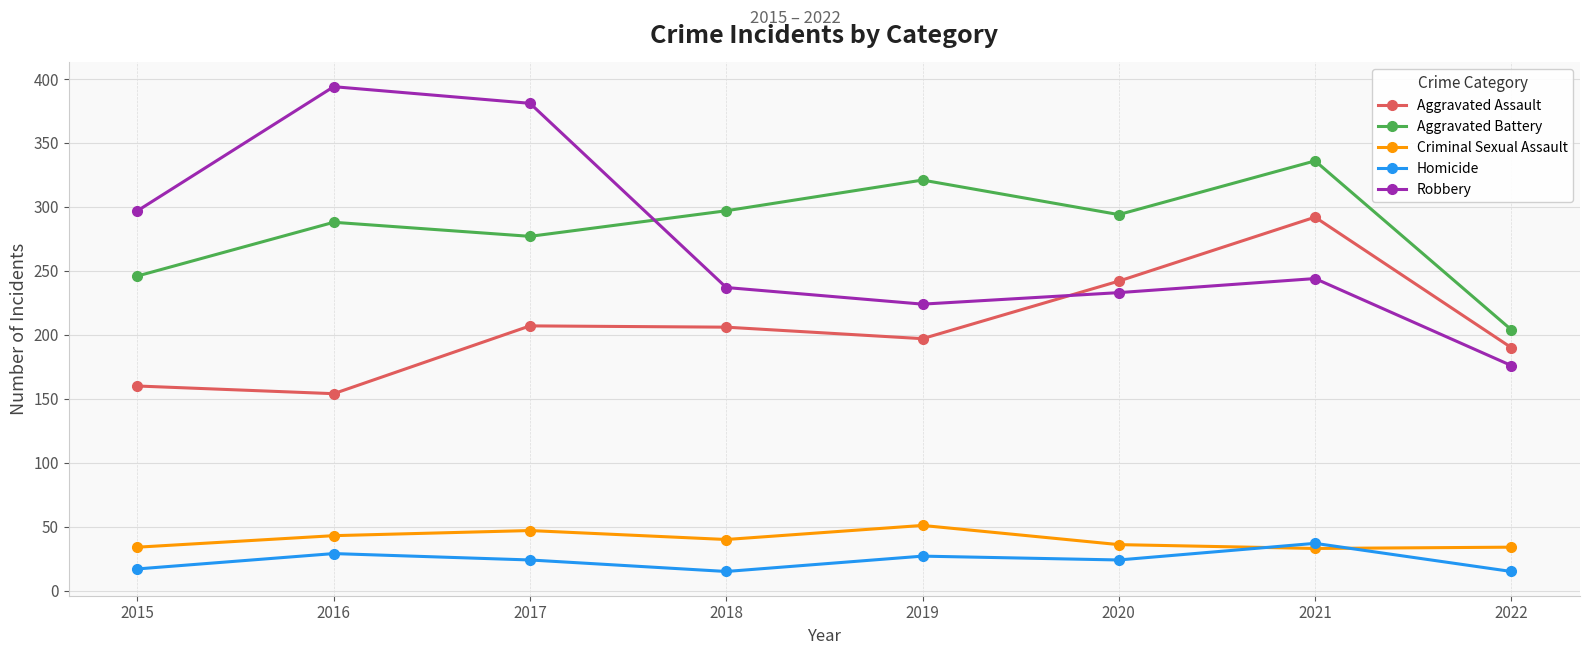

How many distinct data groups are displayed?

5